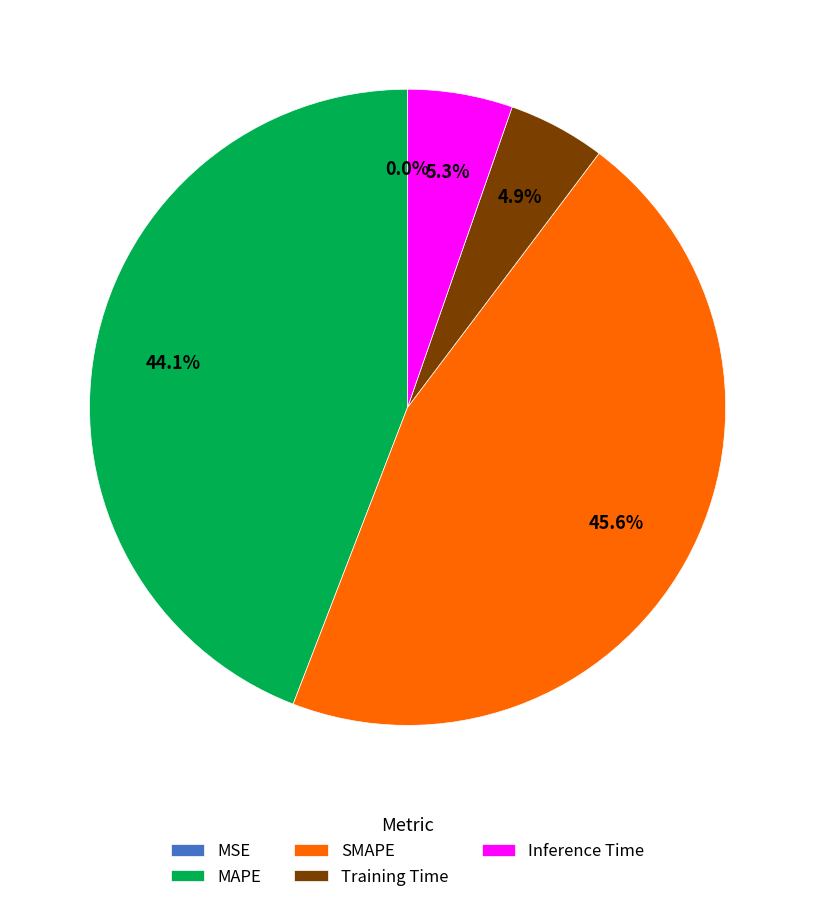

How much of the chart is everything except SMAPE?

54.4%